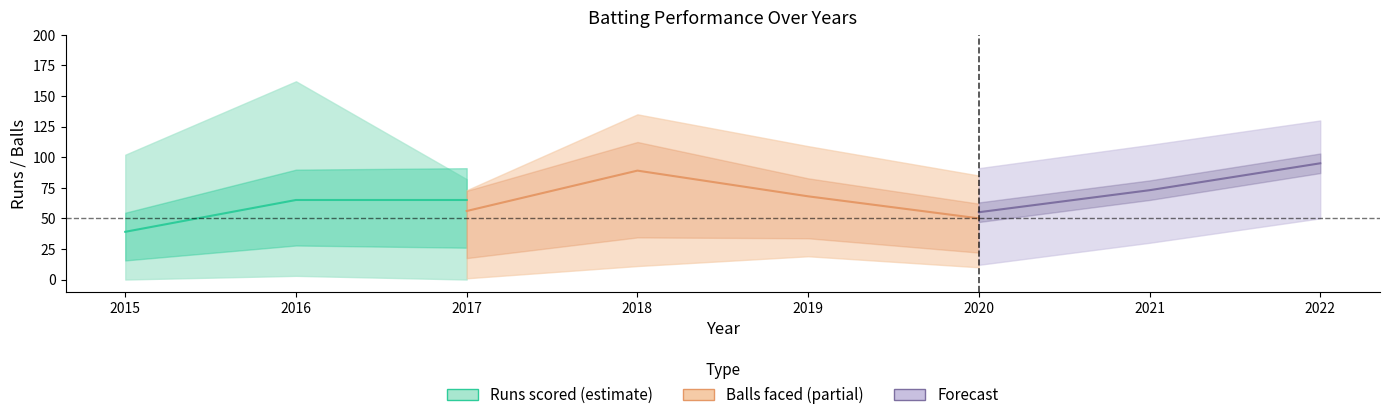

What is the sum of the runs_lower values at 2020 and 2017?

12